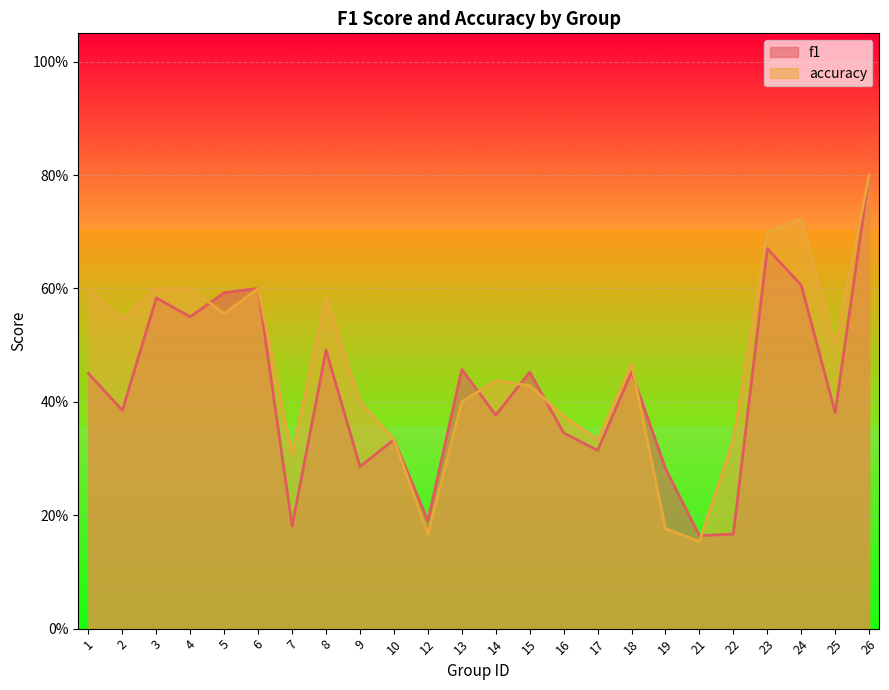

At which category does accuracy reach its first local peak?

6